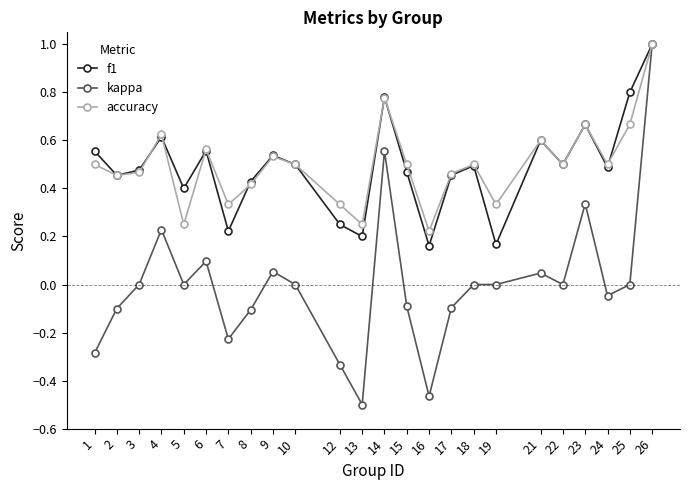

Which label corresponds to the largest value in the chart?

26